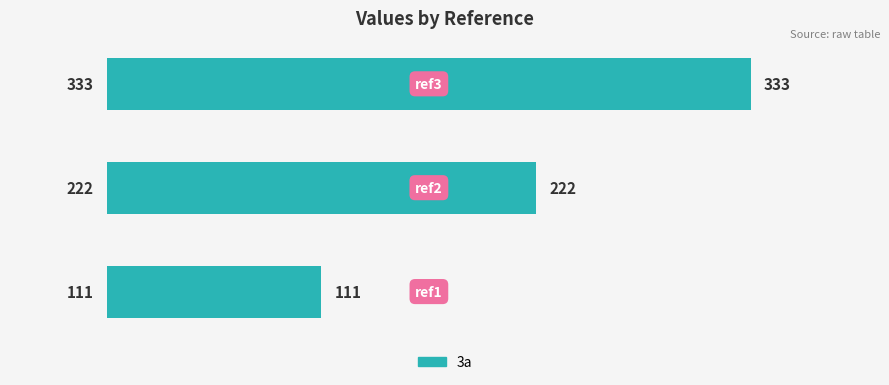

Count the number of data series in this chart.

1